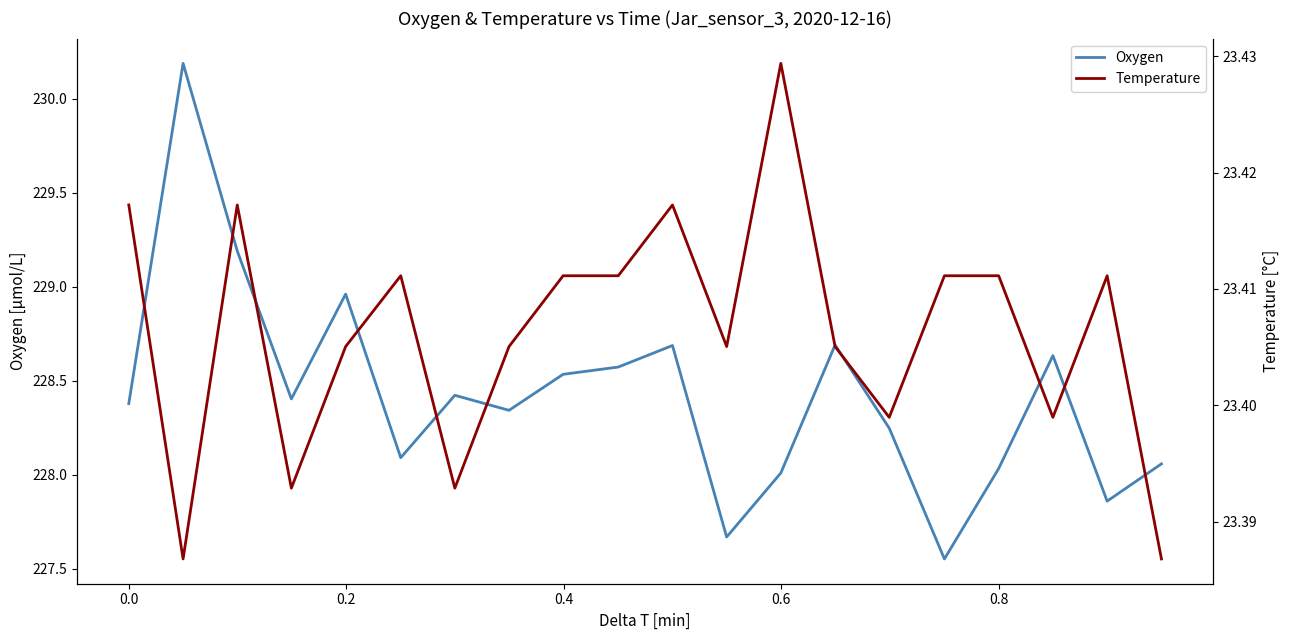

Rank the series by their maximum value, from lowest to highest.

Temperature, Oxygen